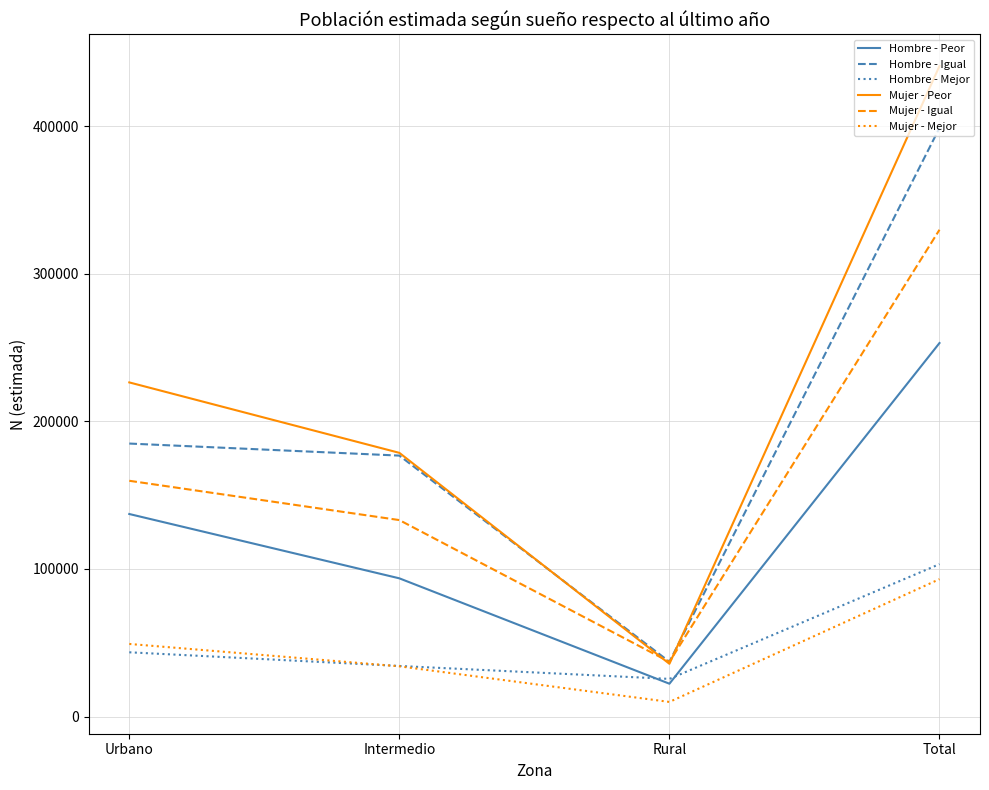

At which category is the sum across all series the highest?

Total